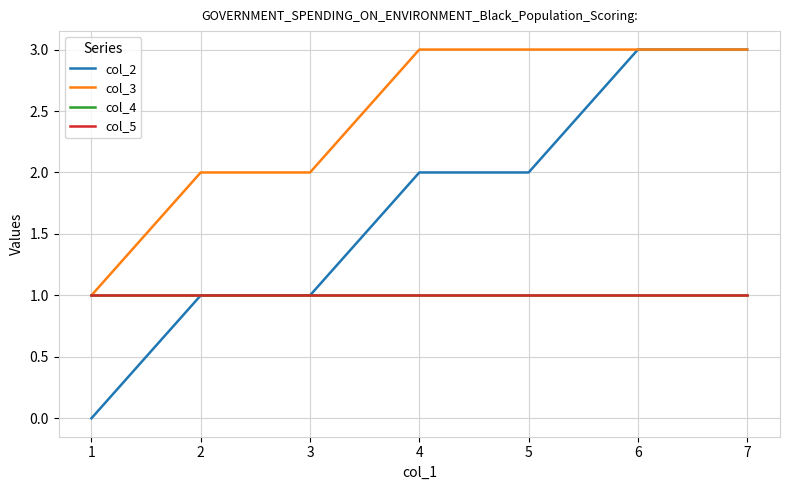

Which series has the largest range (max minus min)?

col_2